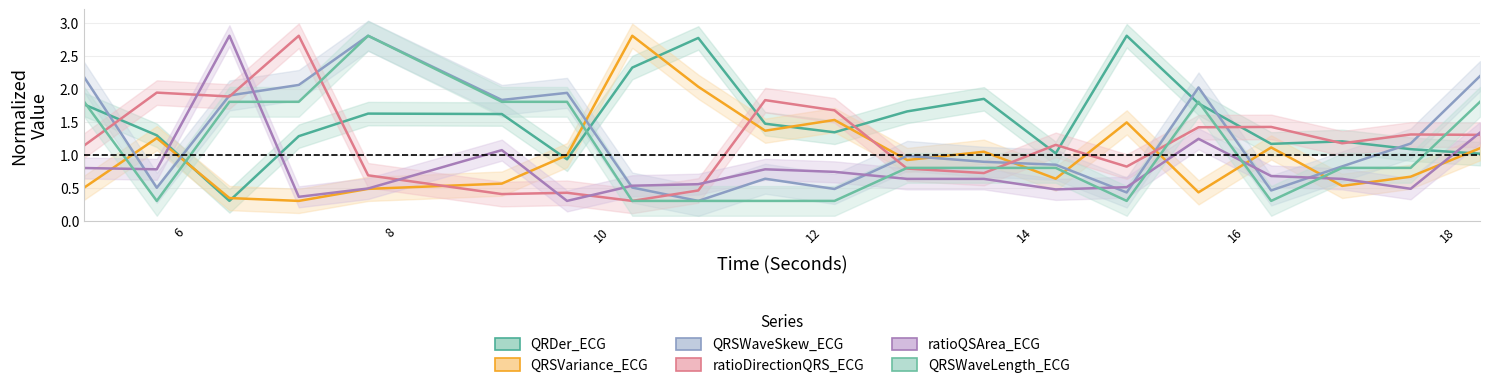

What is the label of the 6th point from the right?

14.96875